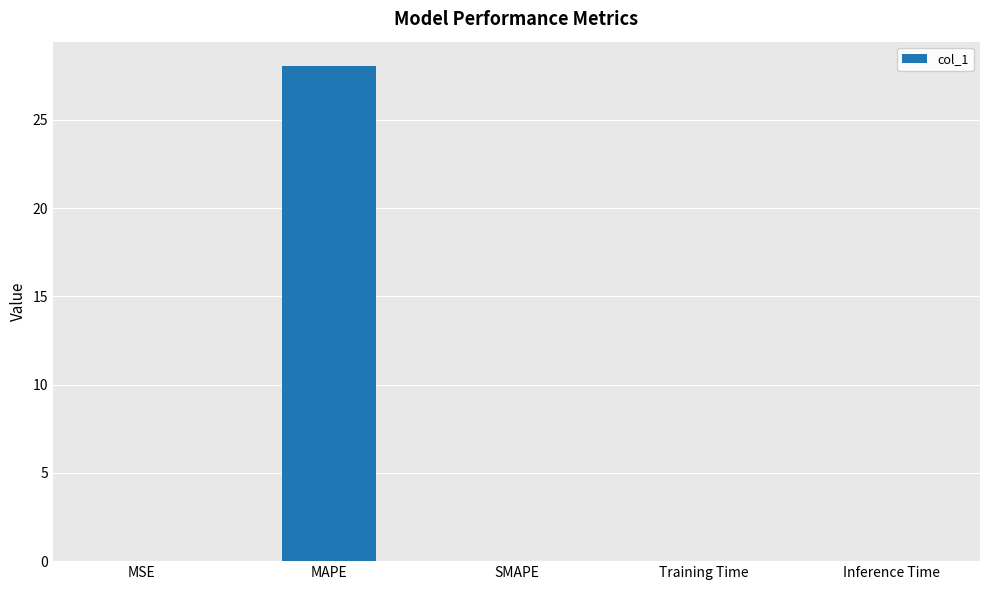

What is the maximum value shown in the chart?

28.0